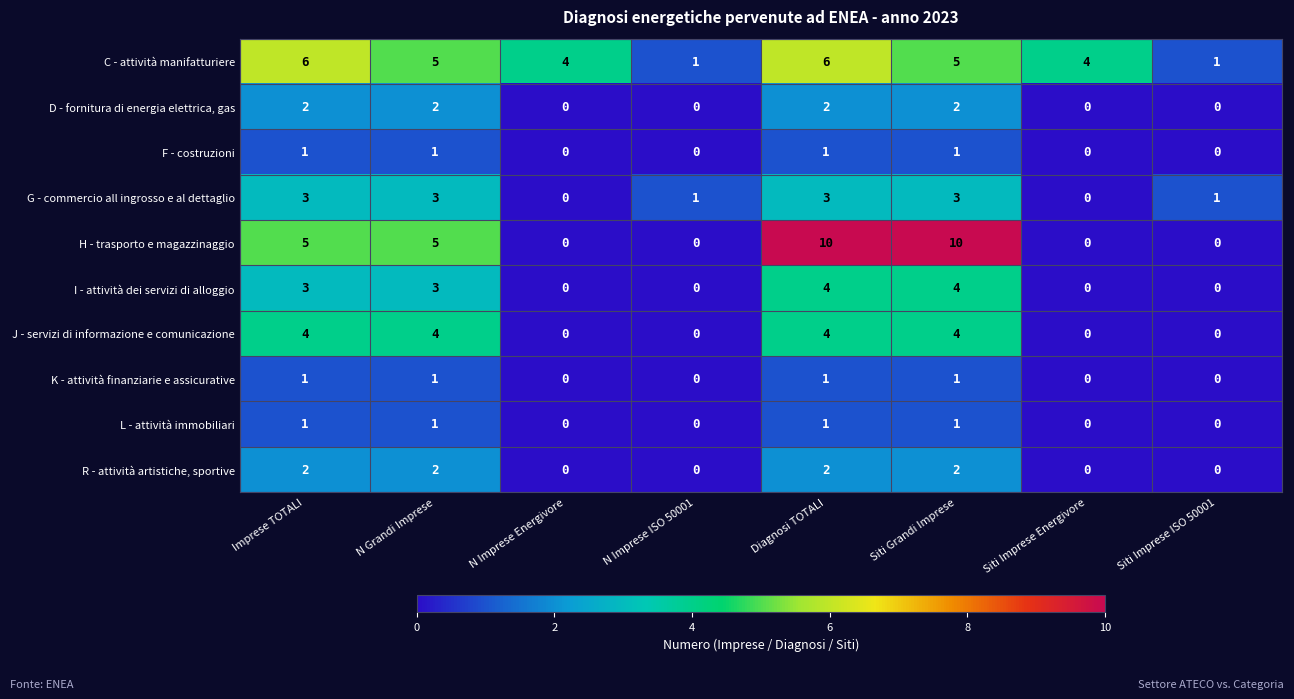

How many G - commercio all ingrosso e al dettaglio values are between 1 and 3?

6